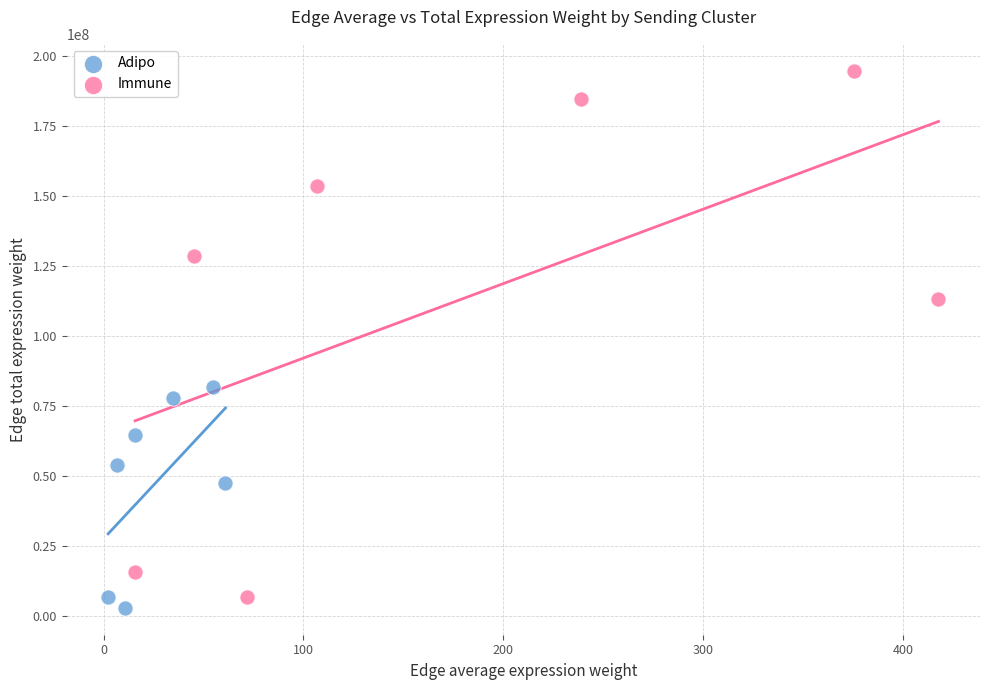

Which series reaches the maximum Y coordinate?

Immune